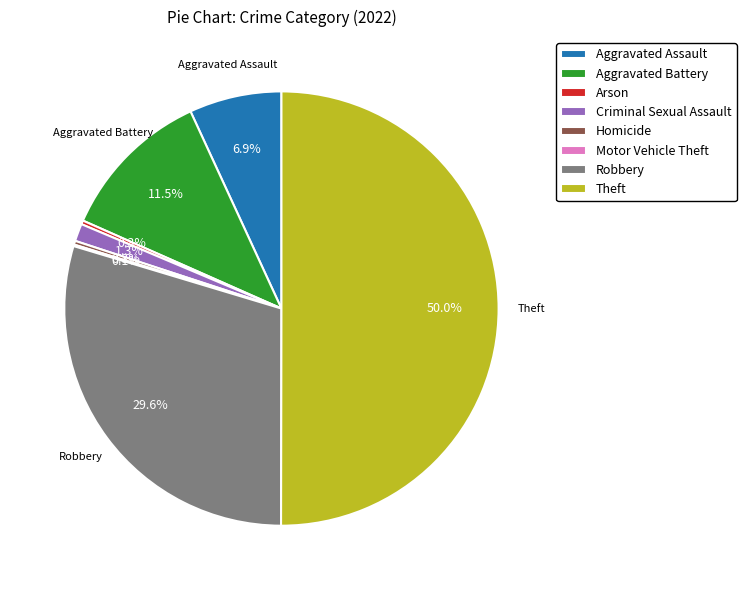

To the nearest percent, what portion does Aggravated Assault represent?

7%